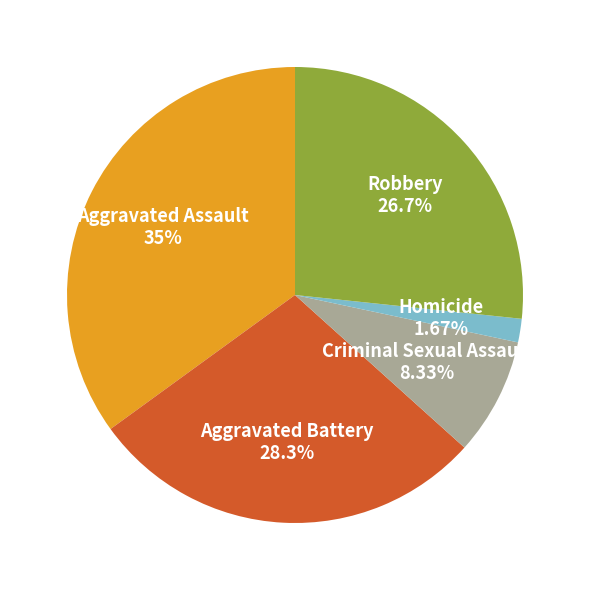

The Robbery slice represents 39% of the pie. True or false?

False